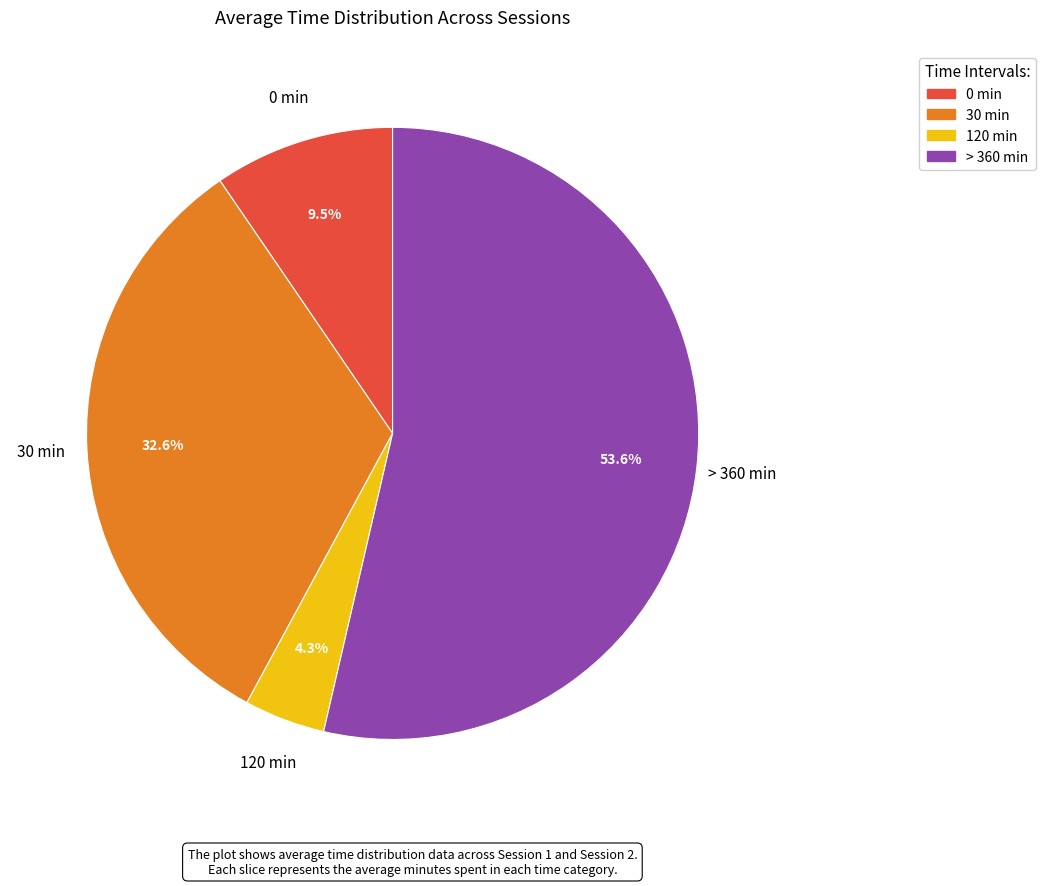

To the nearest percent, what is the difference between the largest and smallest slice percentages?

49%